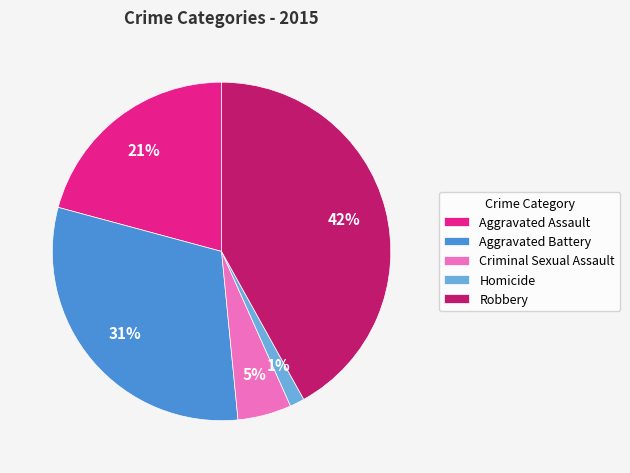

The Criminal Sexual Assault slice represents 1% of the pie. True or false?

False